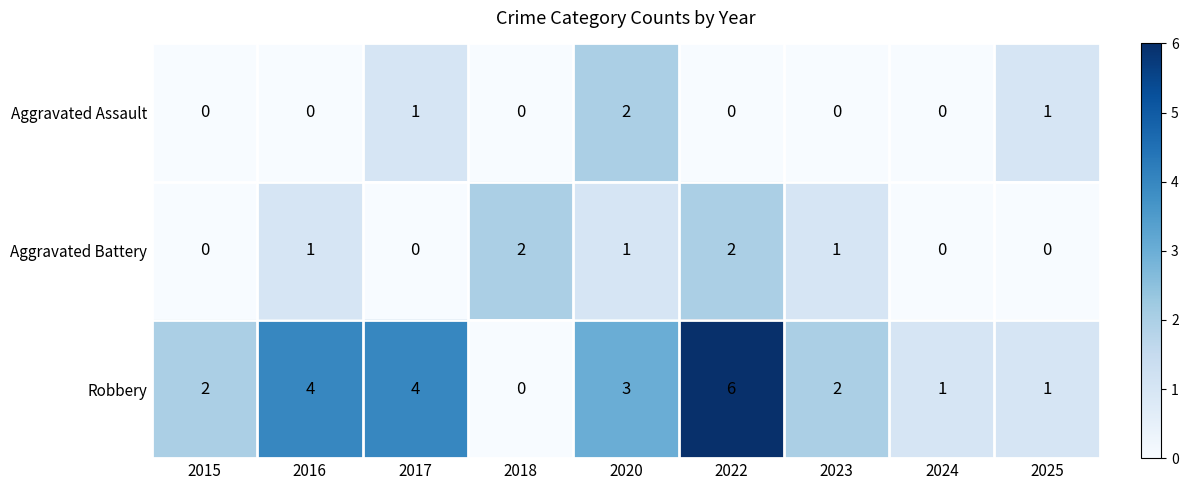

How many data points does each series have?

9